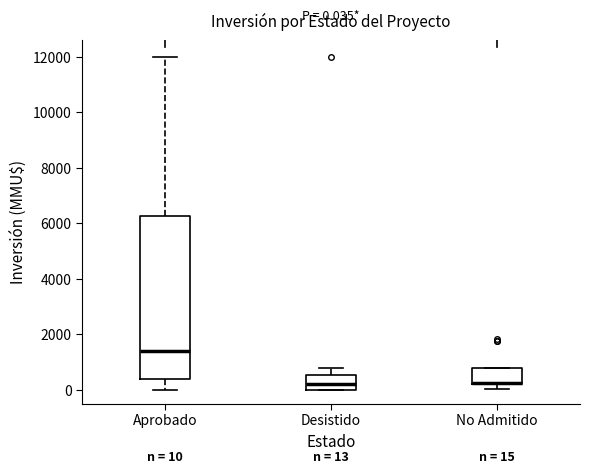

Comparing the boxes themselves (not the whiskers), which one is the tallest?

Aprobado